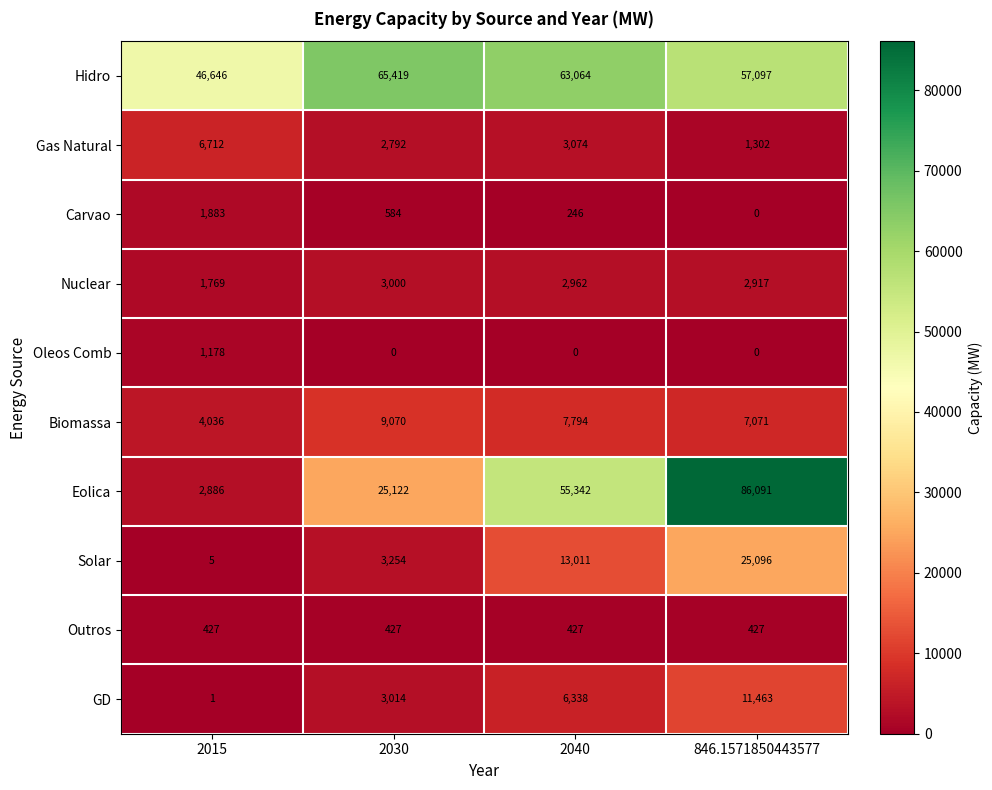

Which label corresponds to the largest value in the chart?

846.1571850443577